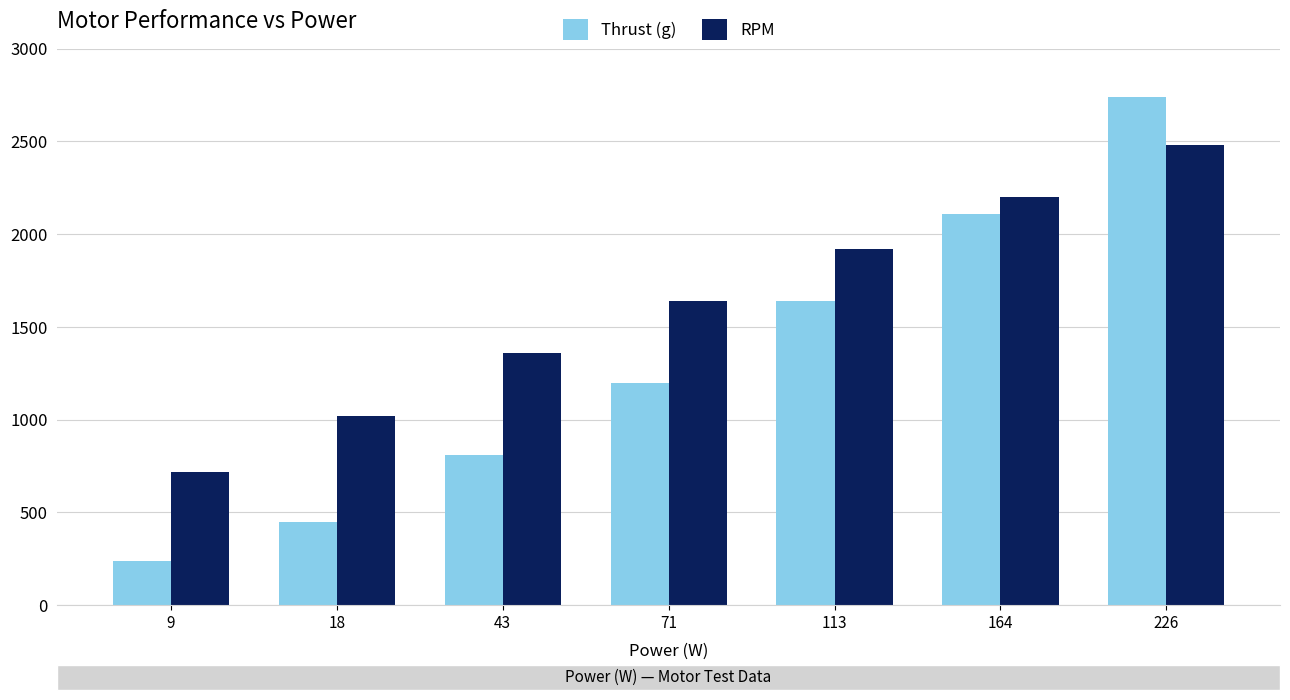

What is the difference between the RPM values at 71 and 164?

560